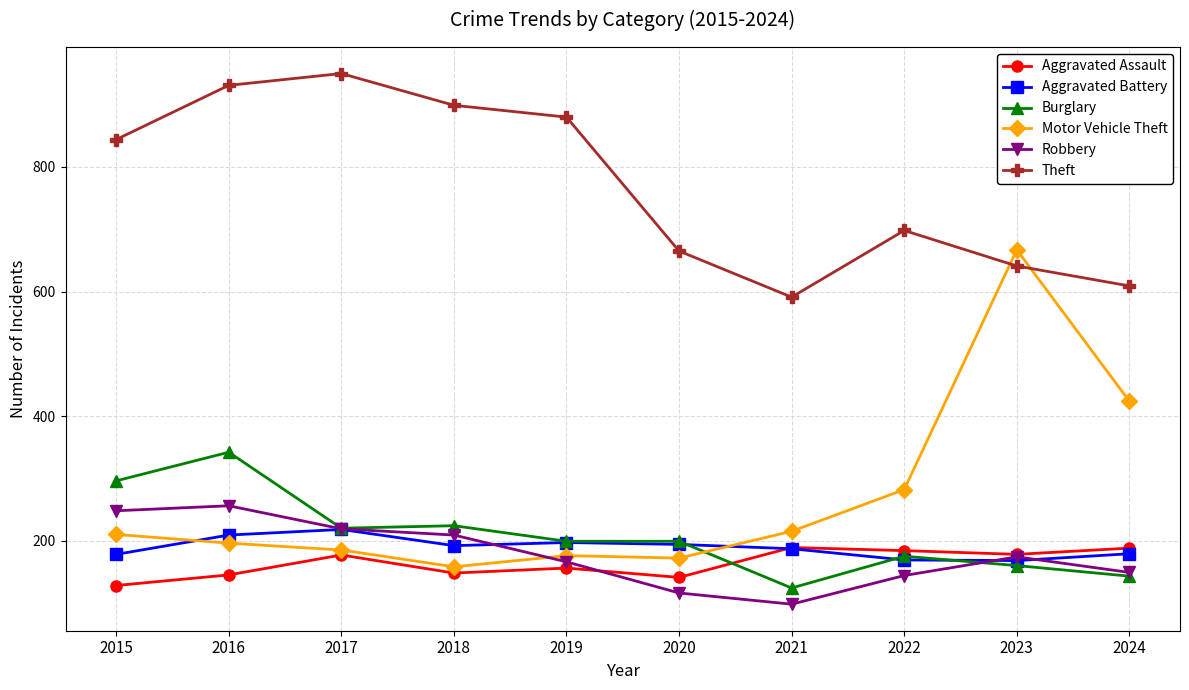

At which label does Burglary reach its peak?

2016